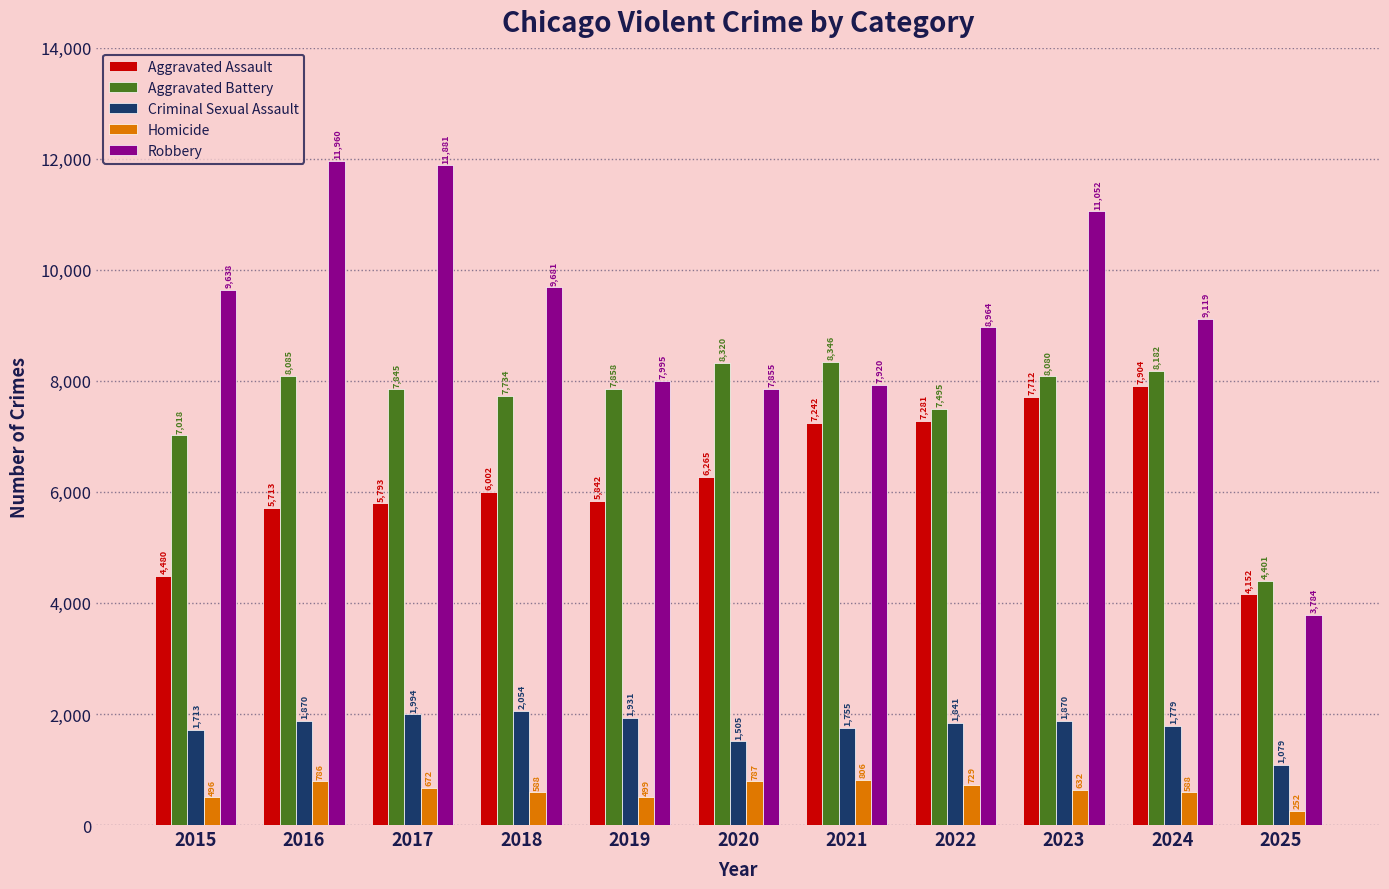

What are all the series names shown in the legend?

Aggravated Assault, Aggravated Battery, Criminal Sexual Assault, Homicide, Robbery